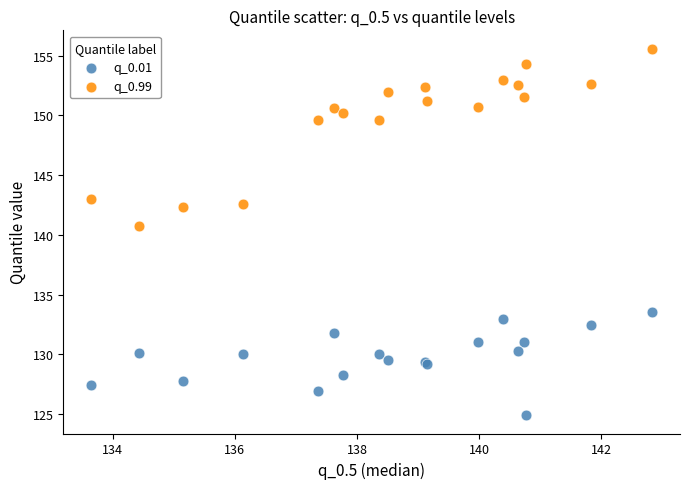

Which series contains the highest Y value?

q_0.99